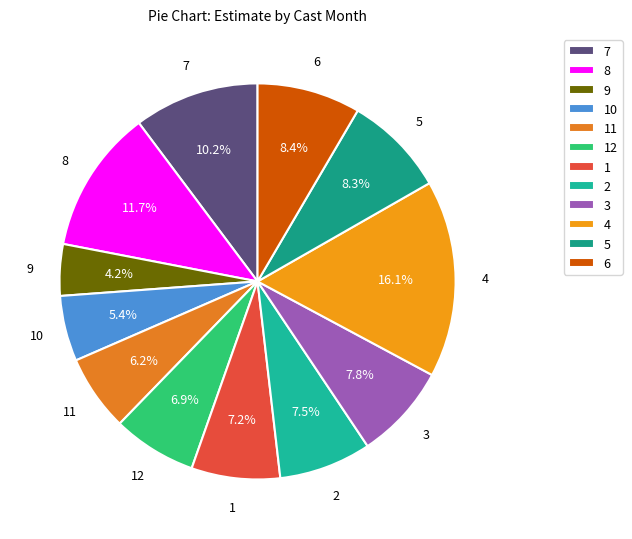

What percentage is the 1 slice, to the nearest percent?

7%